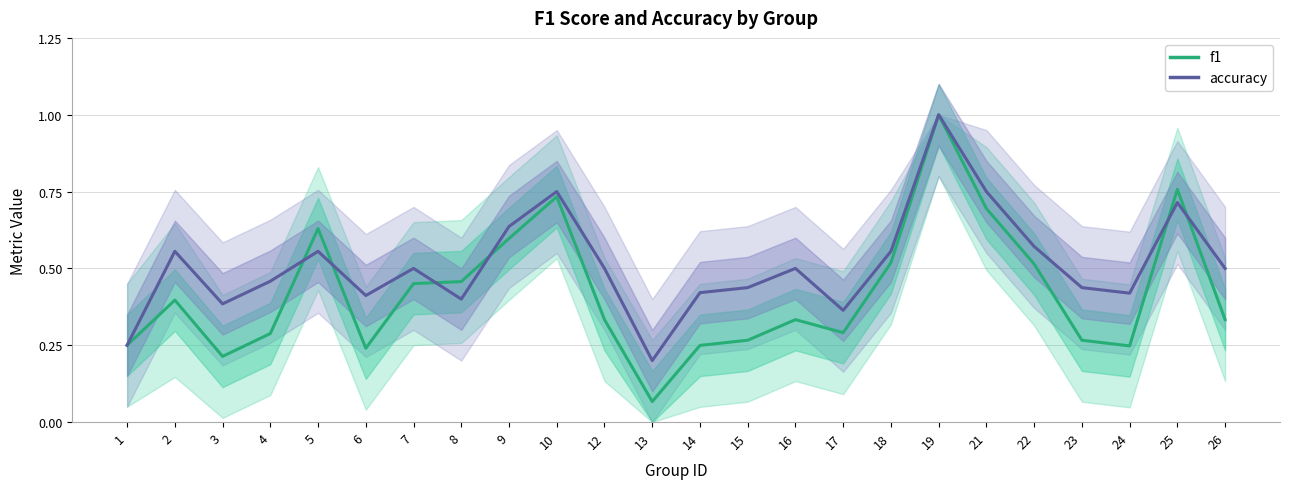

Rank the series at 16 from highest to lowest value.

accuracy, f1